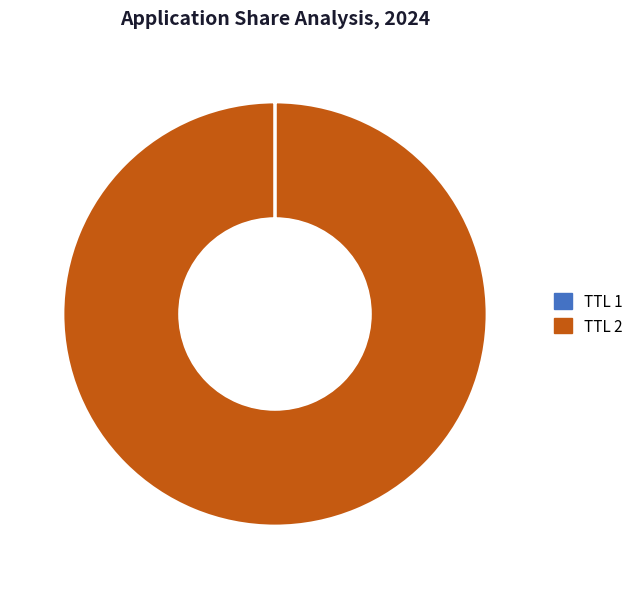

Is there a majority slice in this chart?

Yes